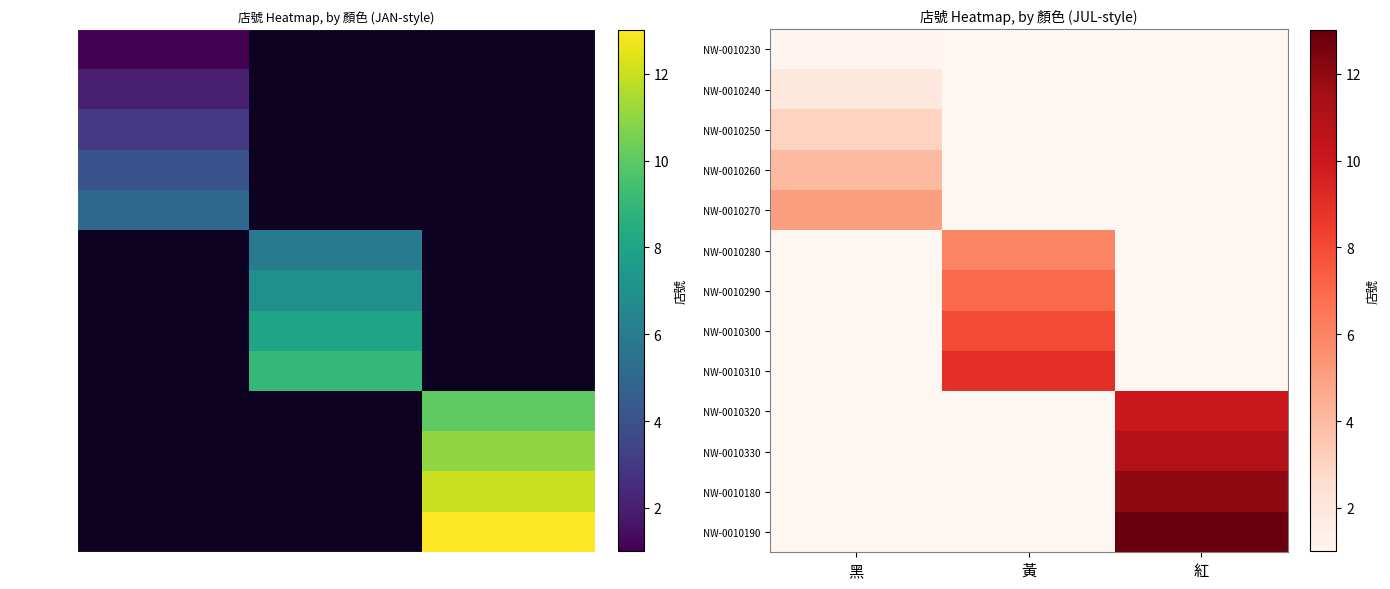

At how many categories does at least one series exceed 5?

2